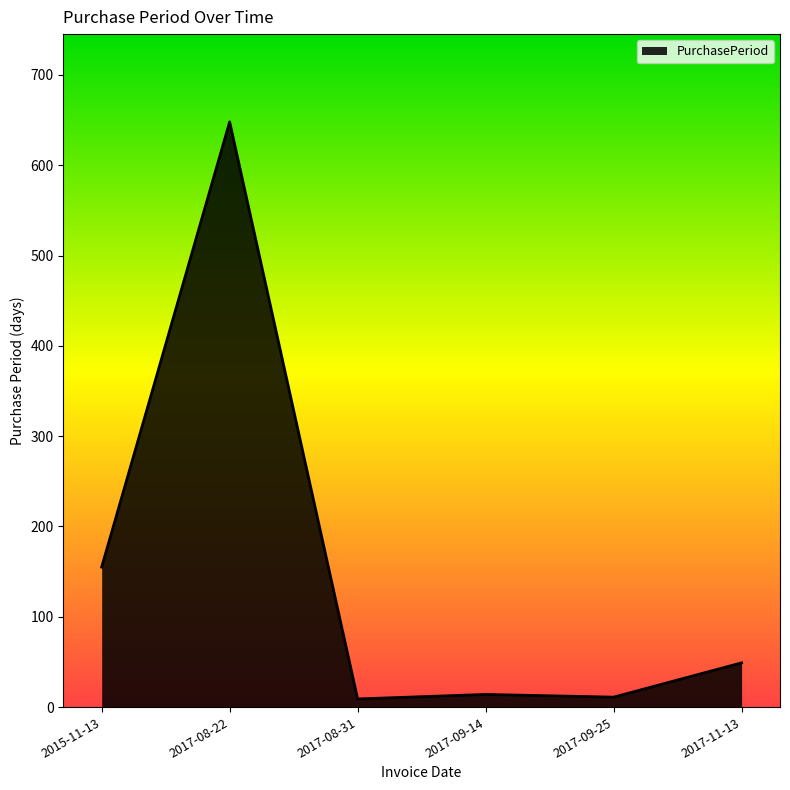

The chart shows a value of 238 at 2015-11-13. True or false?

False